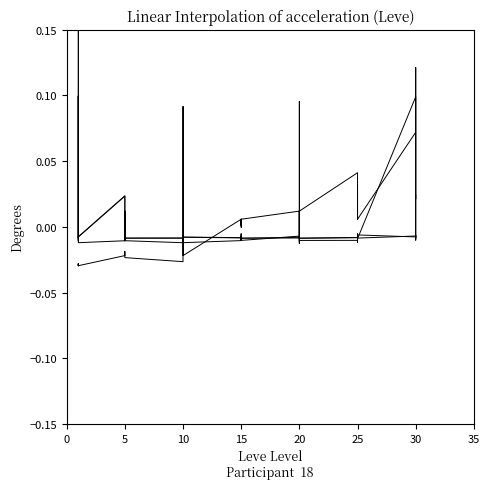

Which has a higher value, 10 or 12?

12